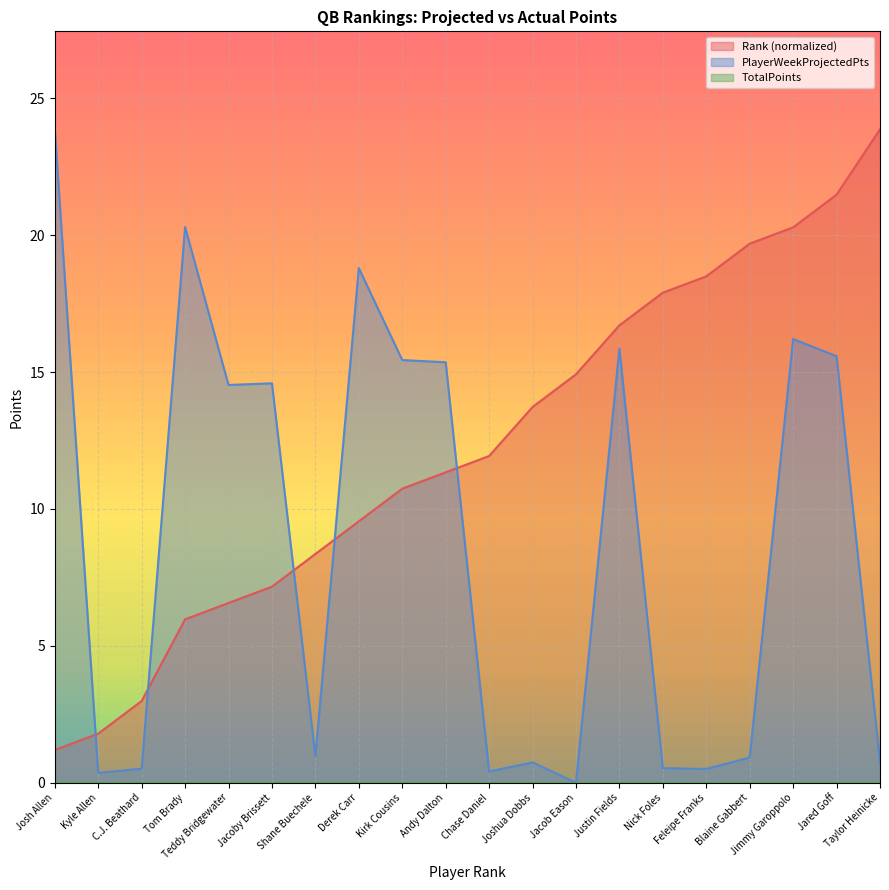

True or false: Rank has a value of 9.7 at Teddy Bridgewater.

False